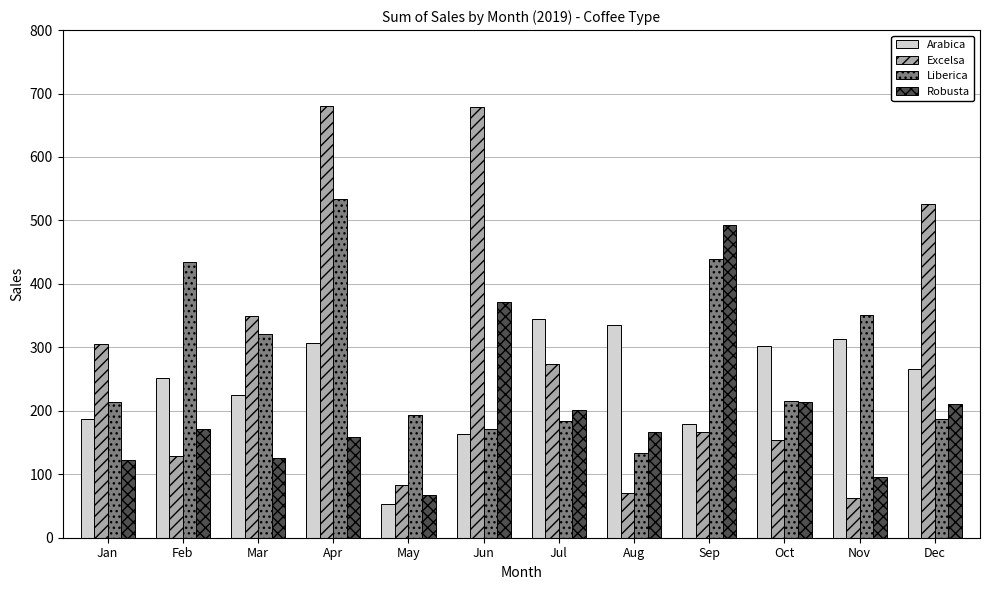

Rank the series by their maximum value, from highest to lowest.

Excelsa, Liberica, Robusta, Arabica